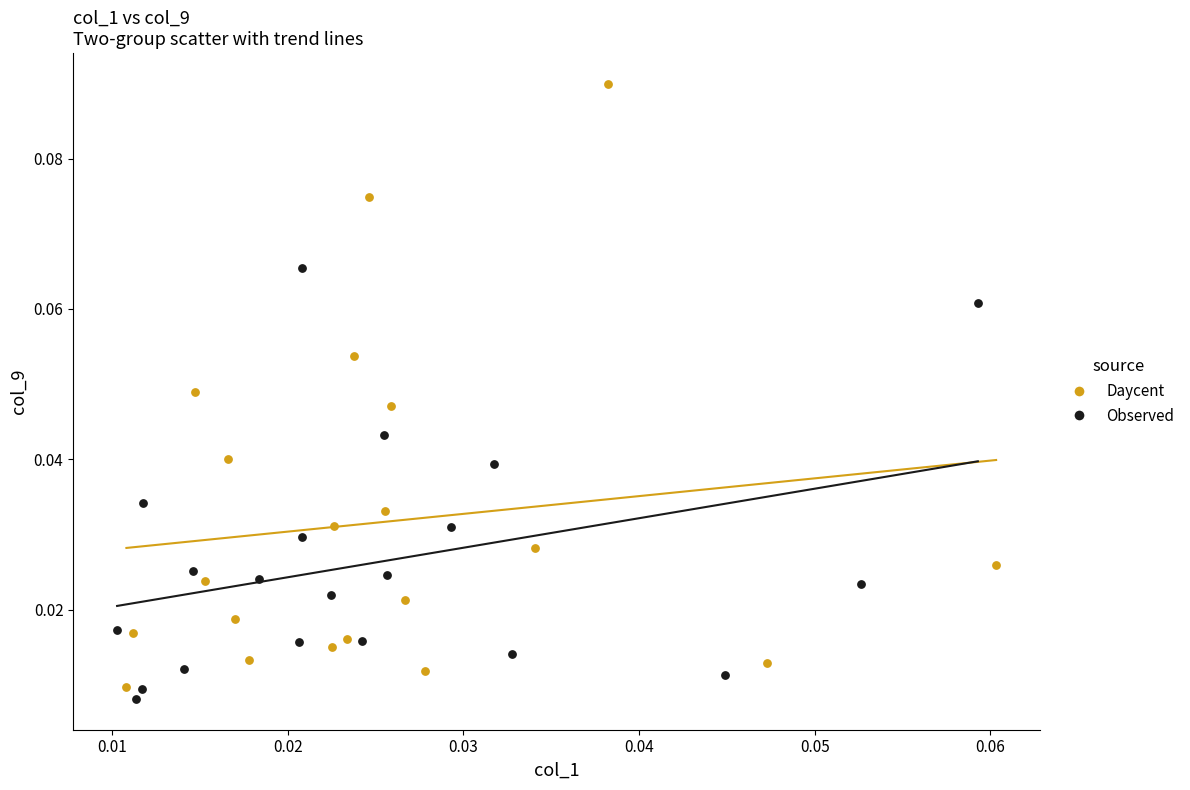

Which series reaches the maximum Y coordinate?

Daycent